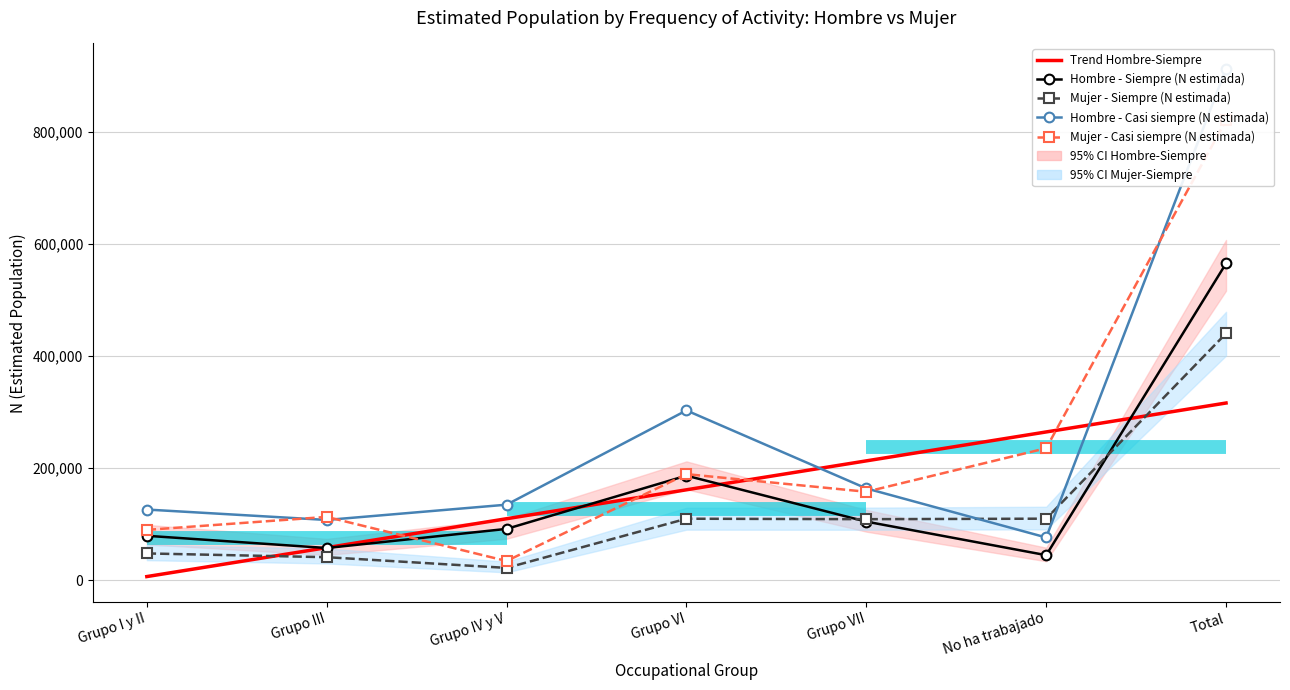

True or false: Hombre - Siempre (N estimada) has more than 2 points higher than both neighbors.

False